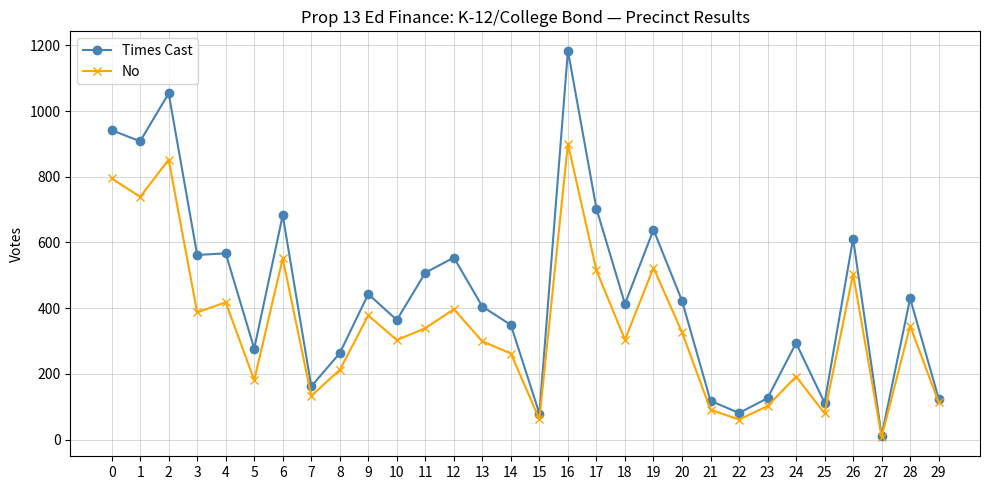

What is the spread (max minus min) of values at 13?

106